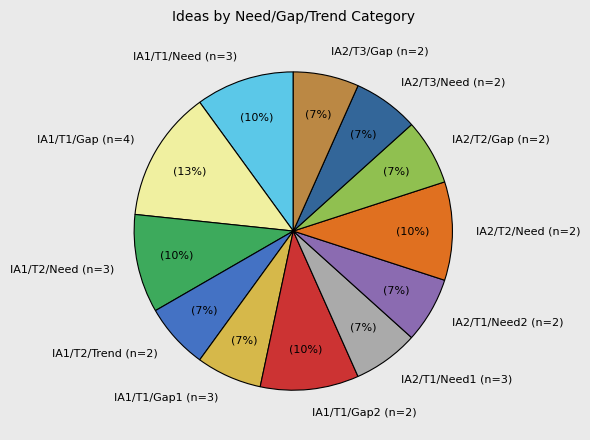

True or false: IA2/T3/Need (n=2) accounts for 1% of the total.

False